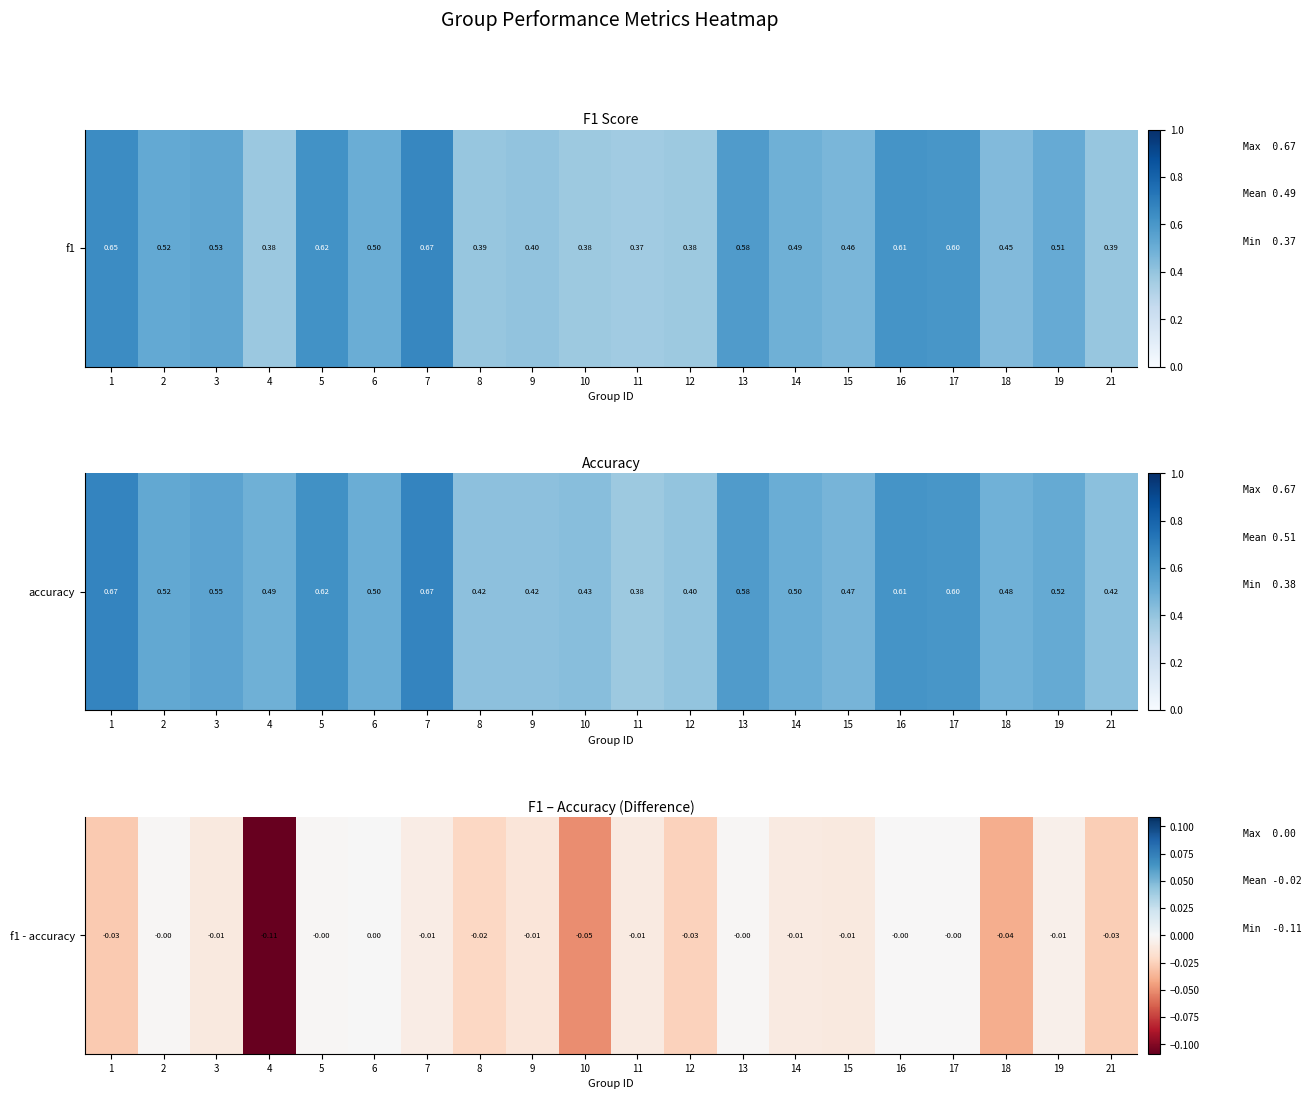

The value at 13 is -0.0. True or false?

True